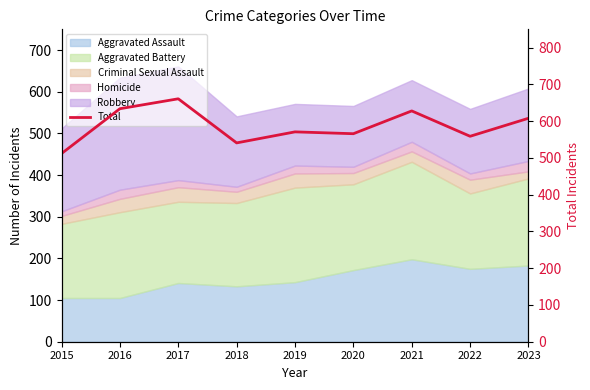

Which category has the highest value across all series?

2017